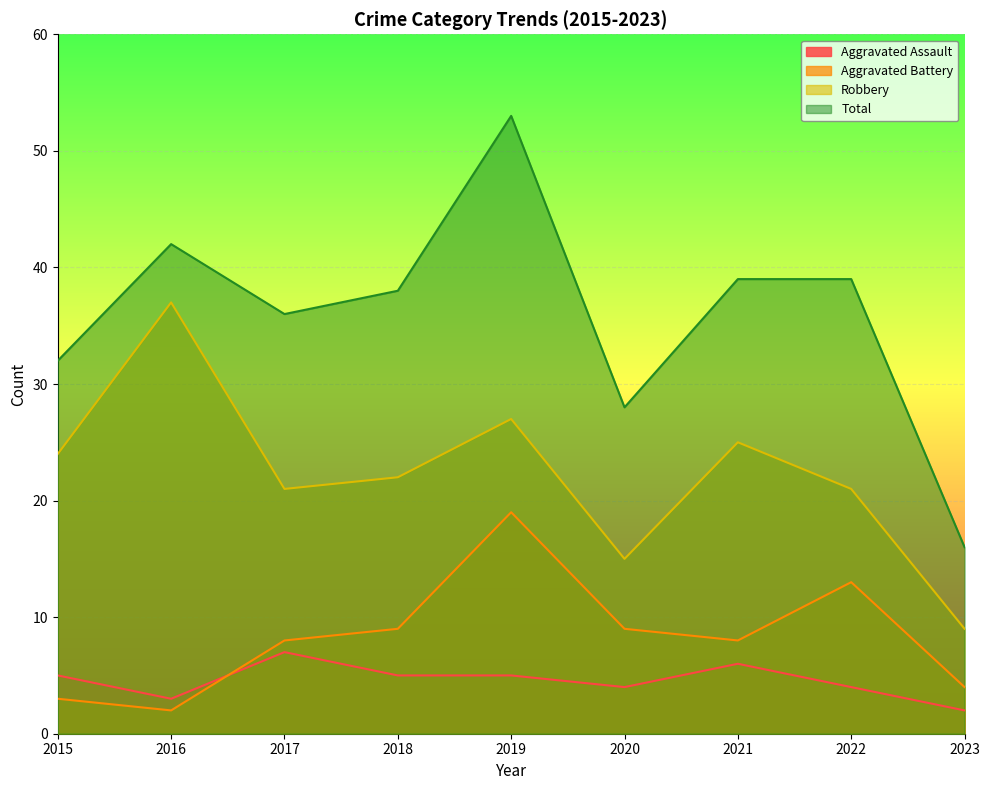

Reading right to left, what are all the values shown in this chart?

Aggravated Assault: 2023=2	2022=4	2021=6	2020=4	2019=5	2018=5	2017=7	2016=3	2015=5
Aggravated Battery: 2023=4	2022=13	2021=8	2020=9	2019=19	2018=9	2017=8	2016=2	2015=3
Robbery: 2023=9	2022=21	2021=25	2020=15	2019=27	2018=22	2017=21	2016=37	2015=24
Total: 2023=16	2022=39	2021=39	2020=28	2019=53	2018=38	2017=36	2016=42	2015=32